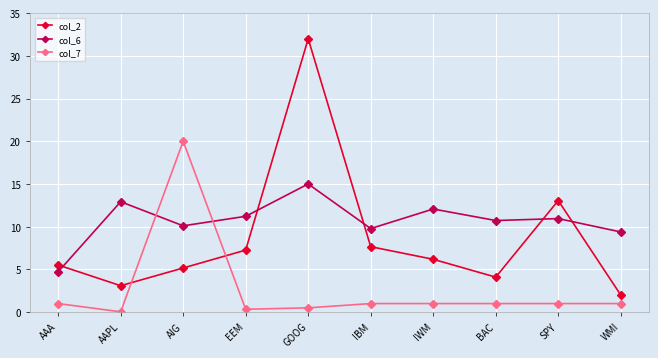

Is it true that col_2 equals 32.0 at GOOG?

True